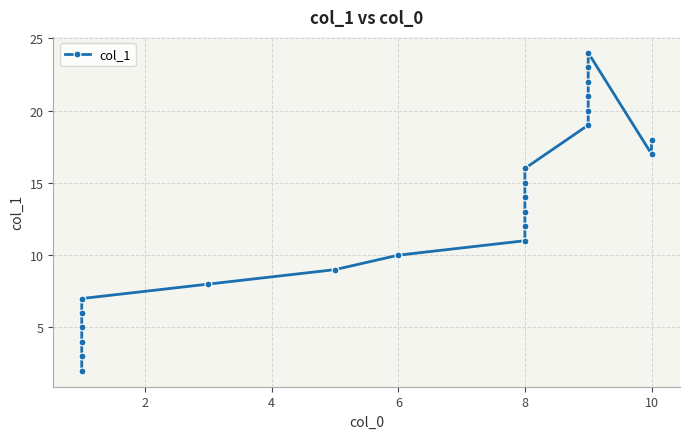

Reading right to left, extract all data points from this chart.

18	17	24	23	22	21	20	19	16	15	14	13	12	11	10	9	8	7	6	5	4	3	2